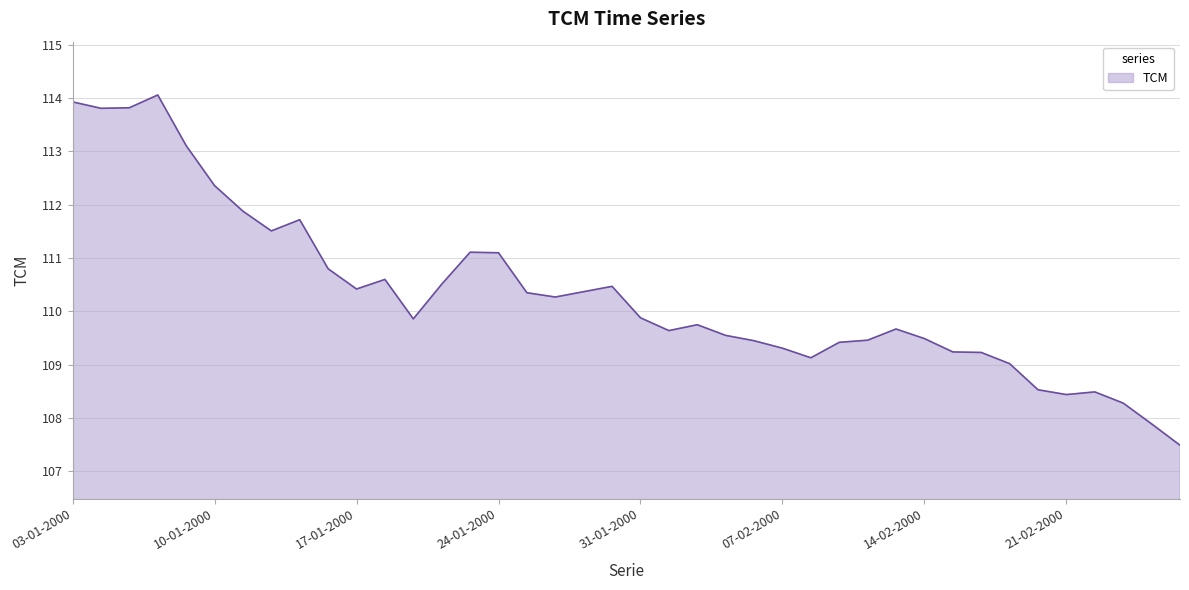

True or false: the data has more than 1 interior local peaks.

True